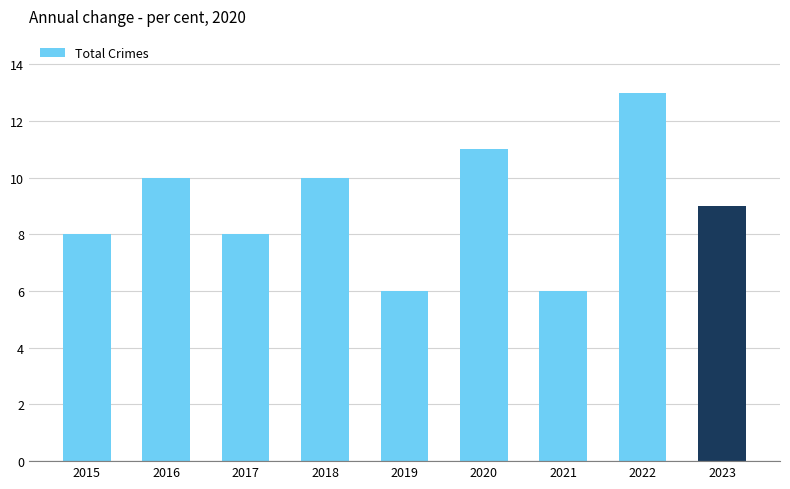

What is the average value?

9